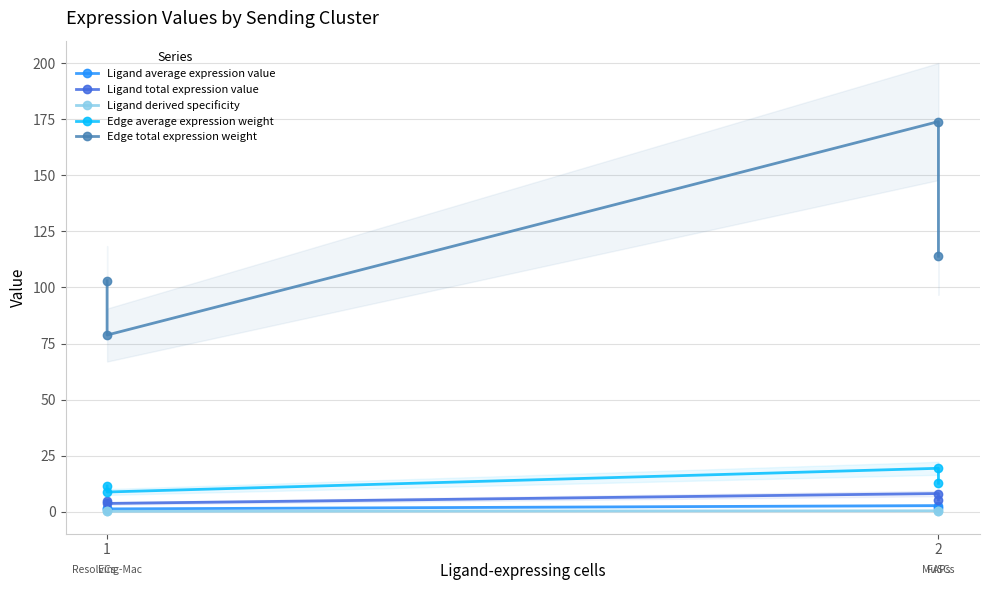

Reading left to right, transcribe all the data shown in this chart.

Ligand average expression value: 1.6	1.2	2.7	1.8
Ligand total expression value: 4.8	3.7	8.1	5.3
Ligand derived specificity: 0.2	0.2	0.4	0.2
Edge average expression weight: 11.4	8.8	19.3	12.7
Edge total expression weight: 103.0	78.8	174.0	113.9